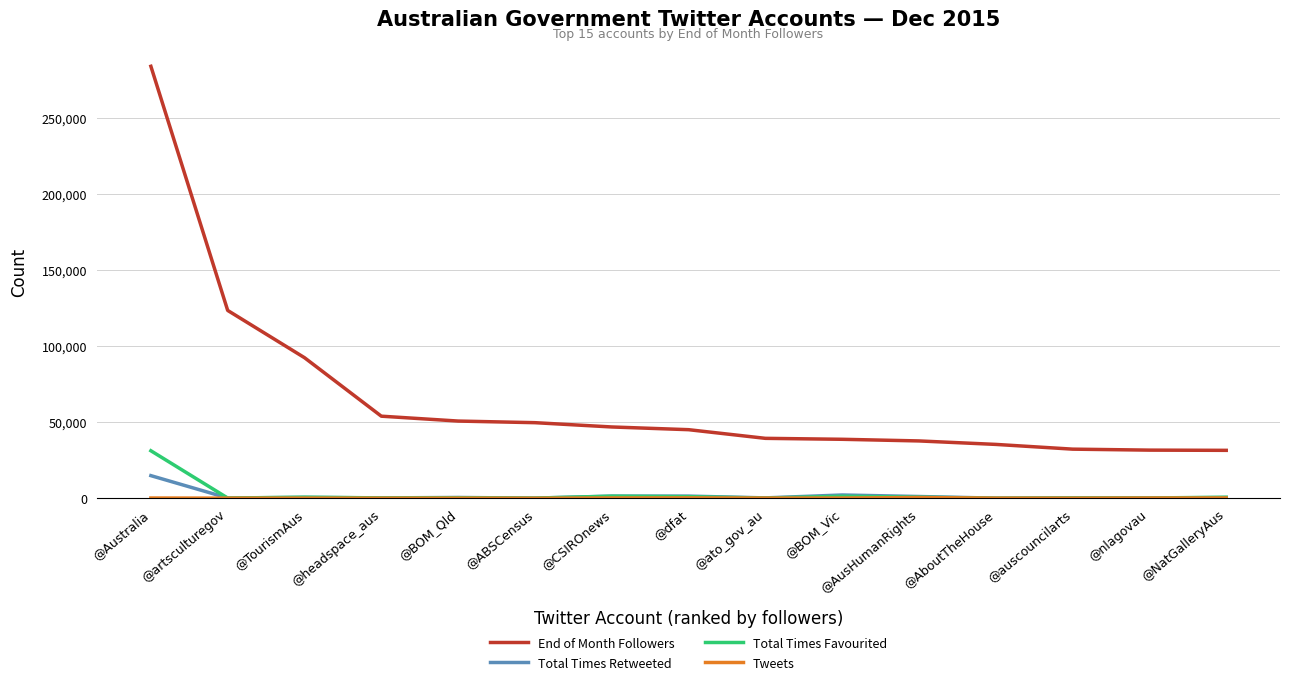

At which category is the sum across all series the highest?

@Australia